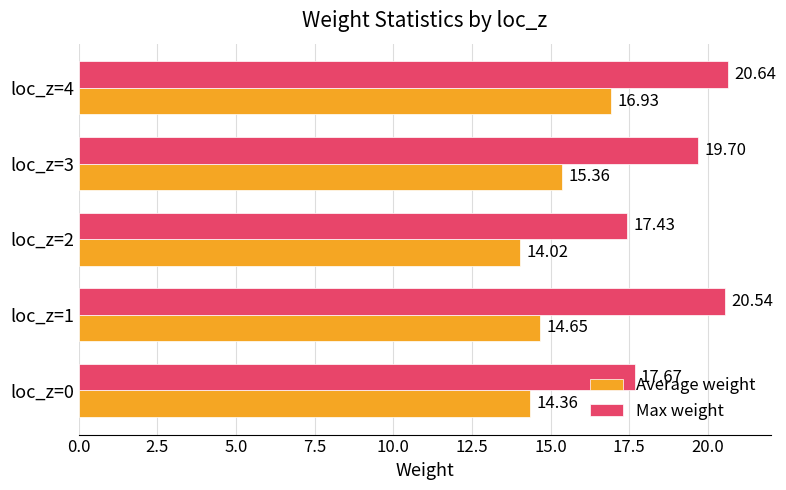

At which label is Max weight closest to 19?

loc_z=3